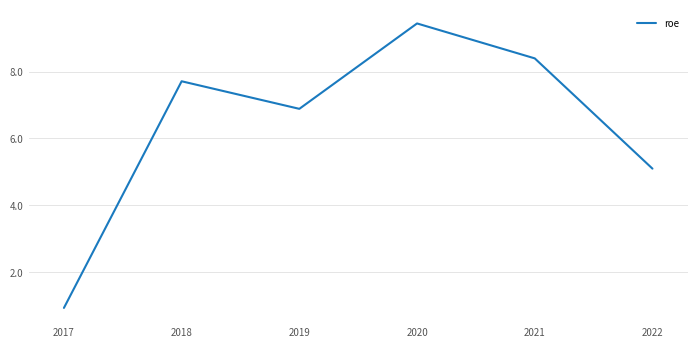

Which label corresponds to the smallest value in the chart?

2017